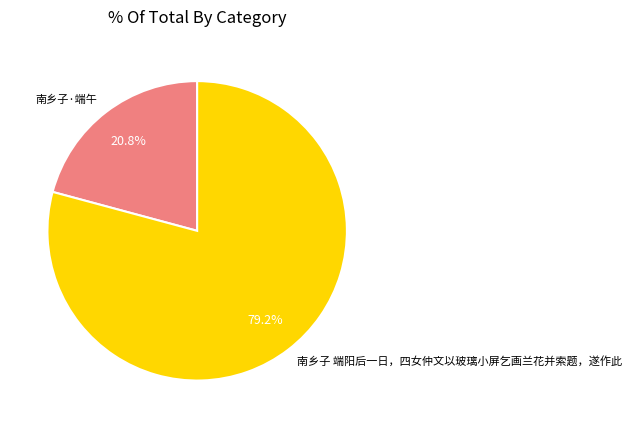

Is there a majority slice in this chart?

Yes